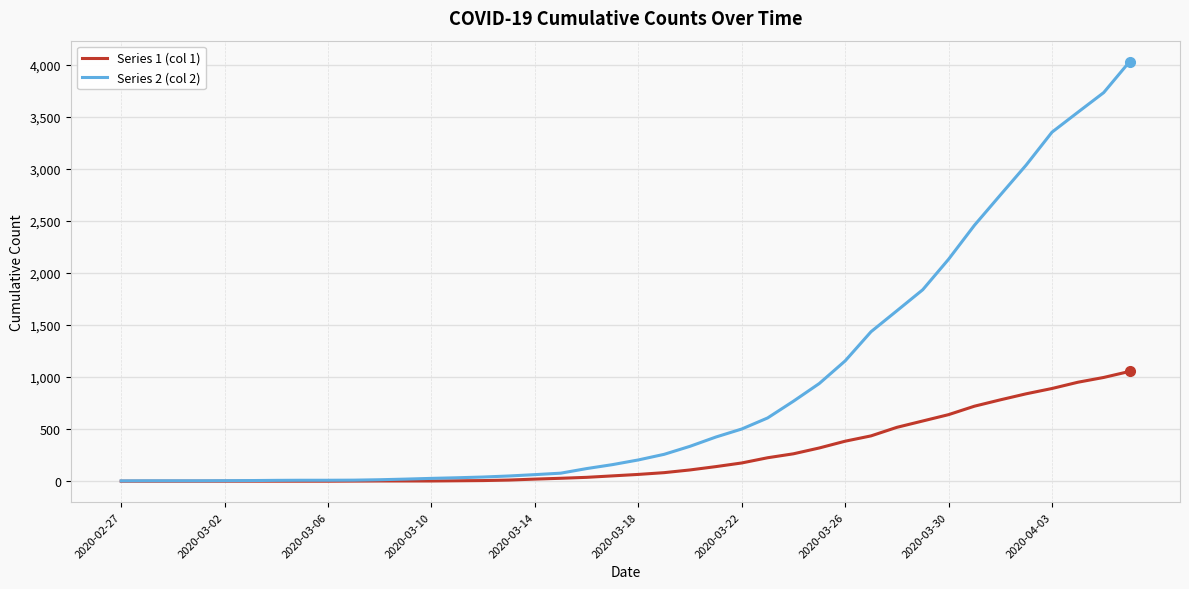

Which series has the largest range (max minus min)?

Series 2 (col 2)